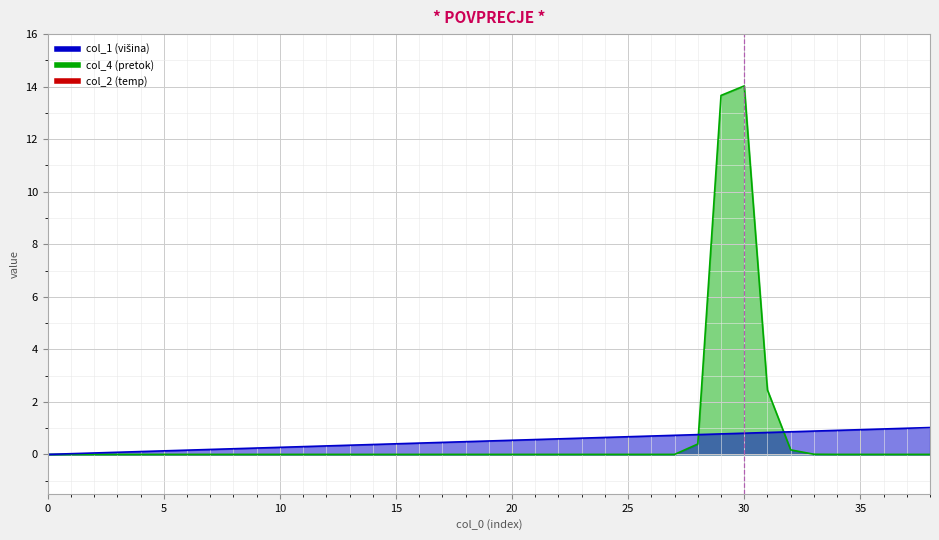

What is the maximum value shown in the chart?

14.0